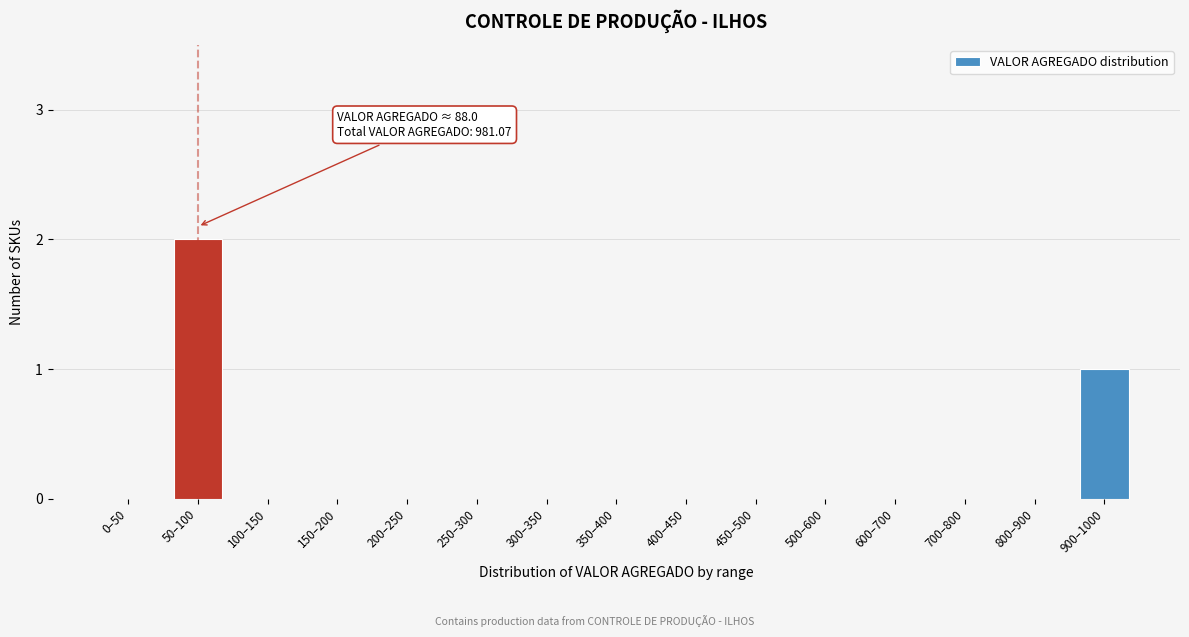

Reading left to right, list all the values displayed in this chart.

0–50=0	50–100=2	100–150=0	150–200=0	200–250=0	250–300=0	300–350=0	350–400=0	400–450=0	450–500=0	500–600=0	600–700=0	700–800=0	800–900=0	900–1000=1